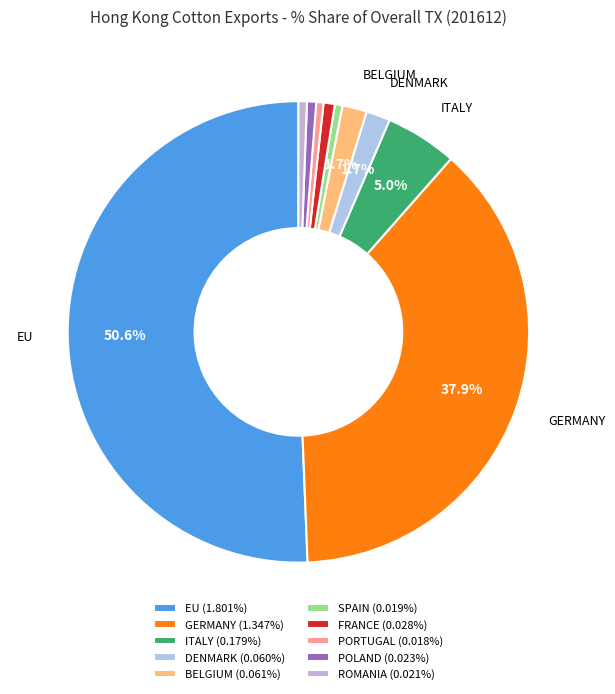

How many segments does this pie chart have?

10